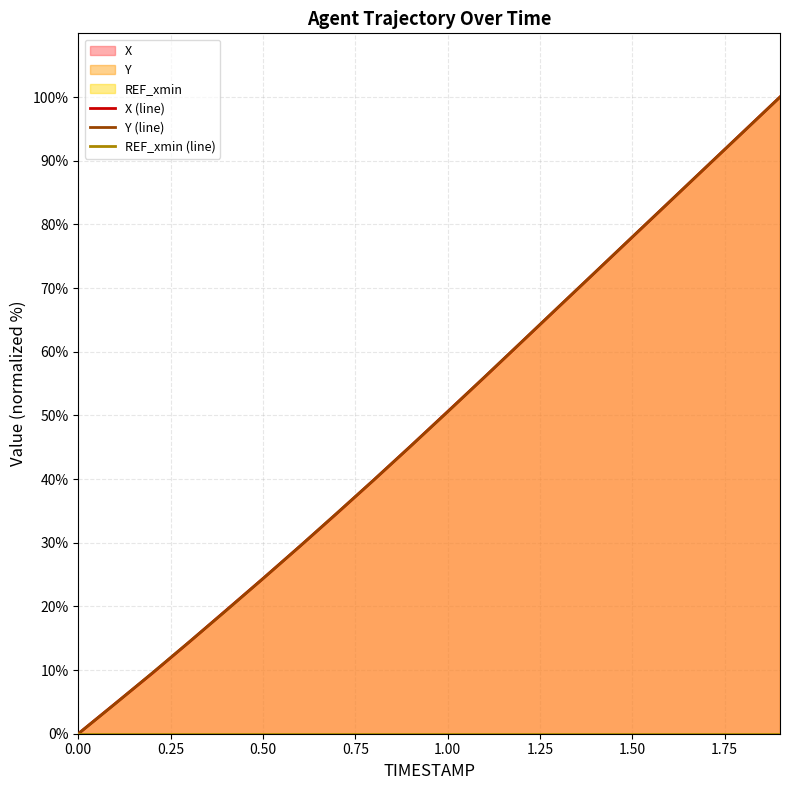

True or false: Y has more than 0 interior local peaks.

False